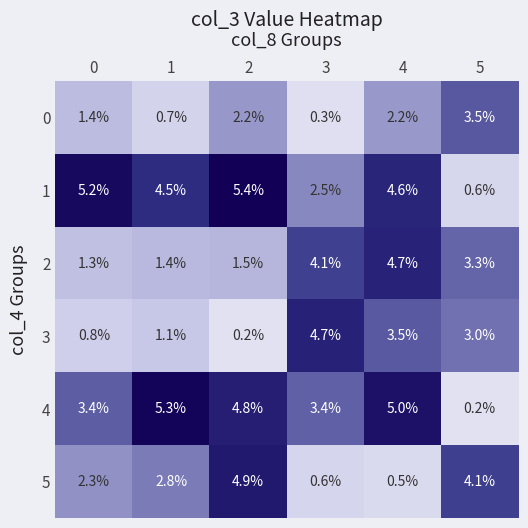

Between 2 and 4, which series saw the biggest shift?

5